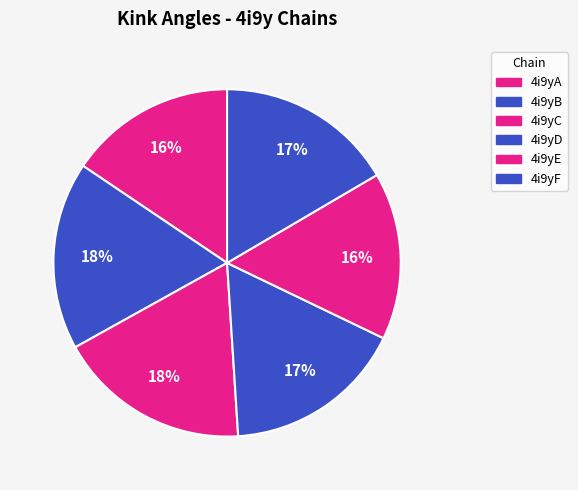

Which category has the biggest portion of the pie?

4i9yC